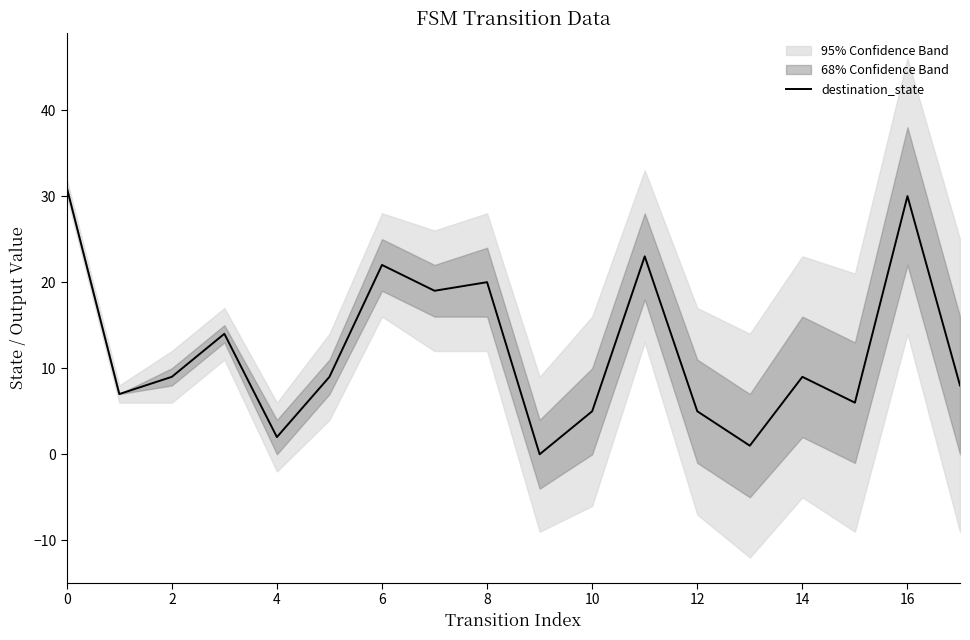

Is it true that the value at 14 is 16?

False